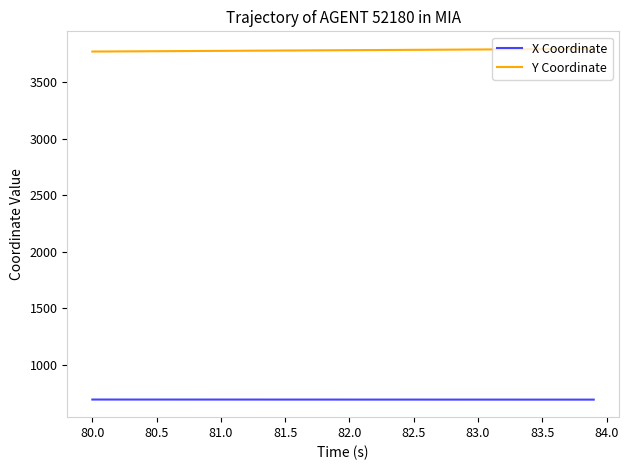

Which series has the largest total across all categories?

Y Coordinate